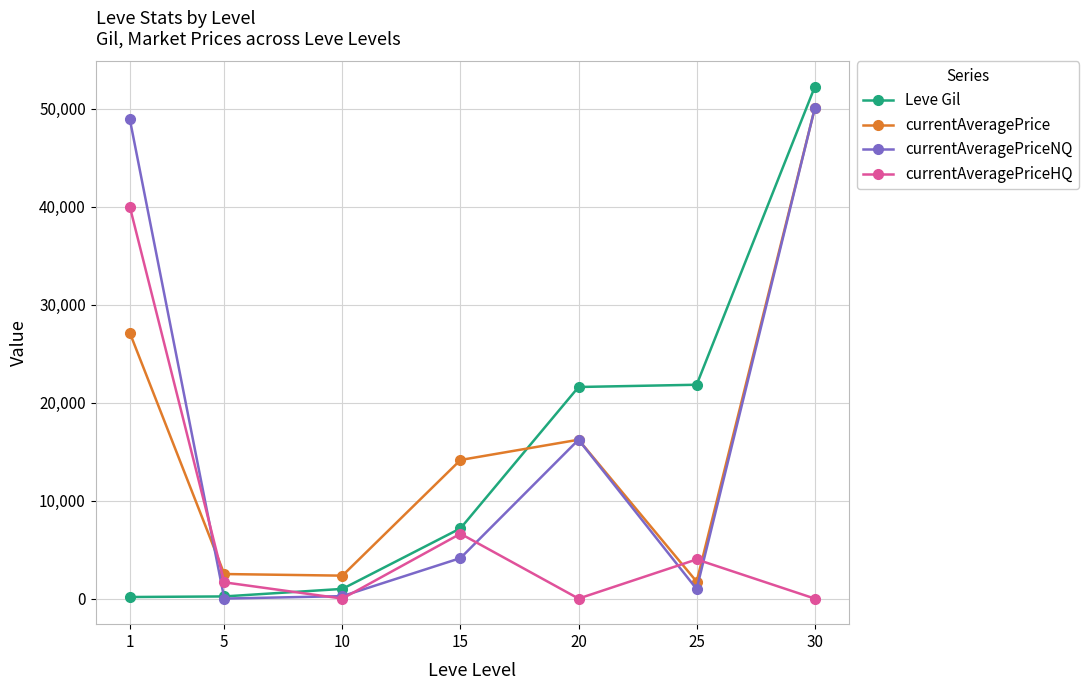

What is the difference between the highest and lowest values at 10?

2342